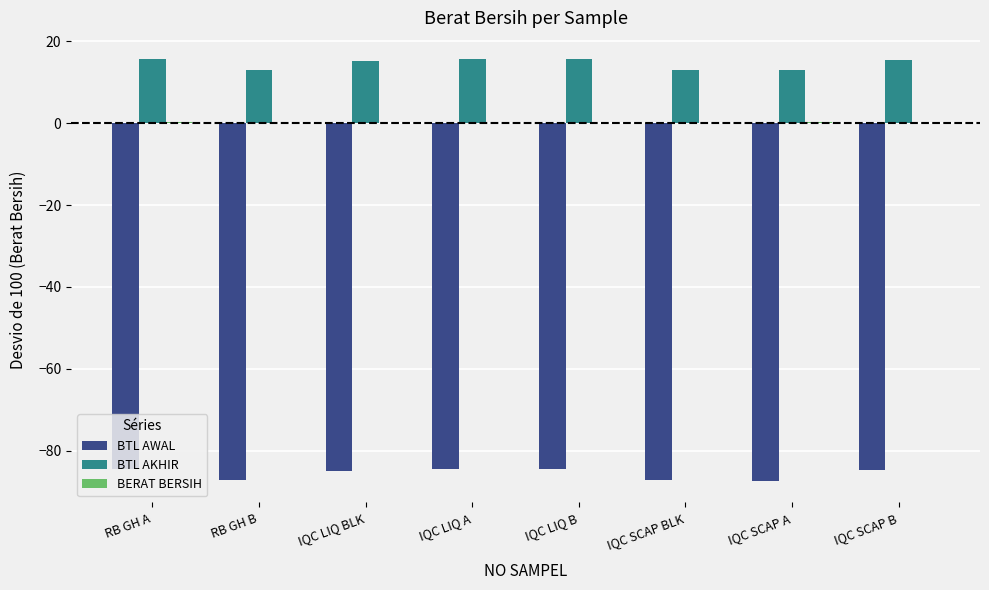

The value of BTL AKHIR at RB GH A is 9.8. True or false?

False